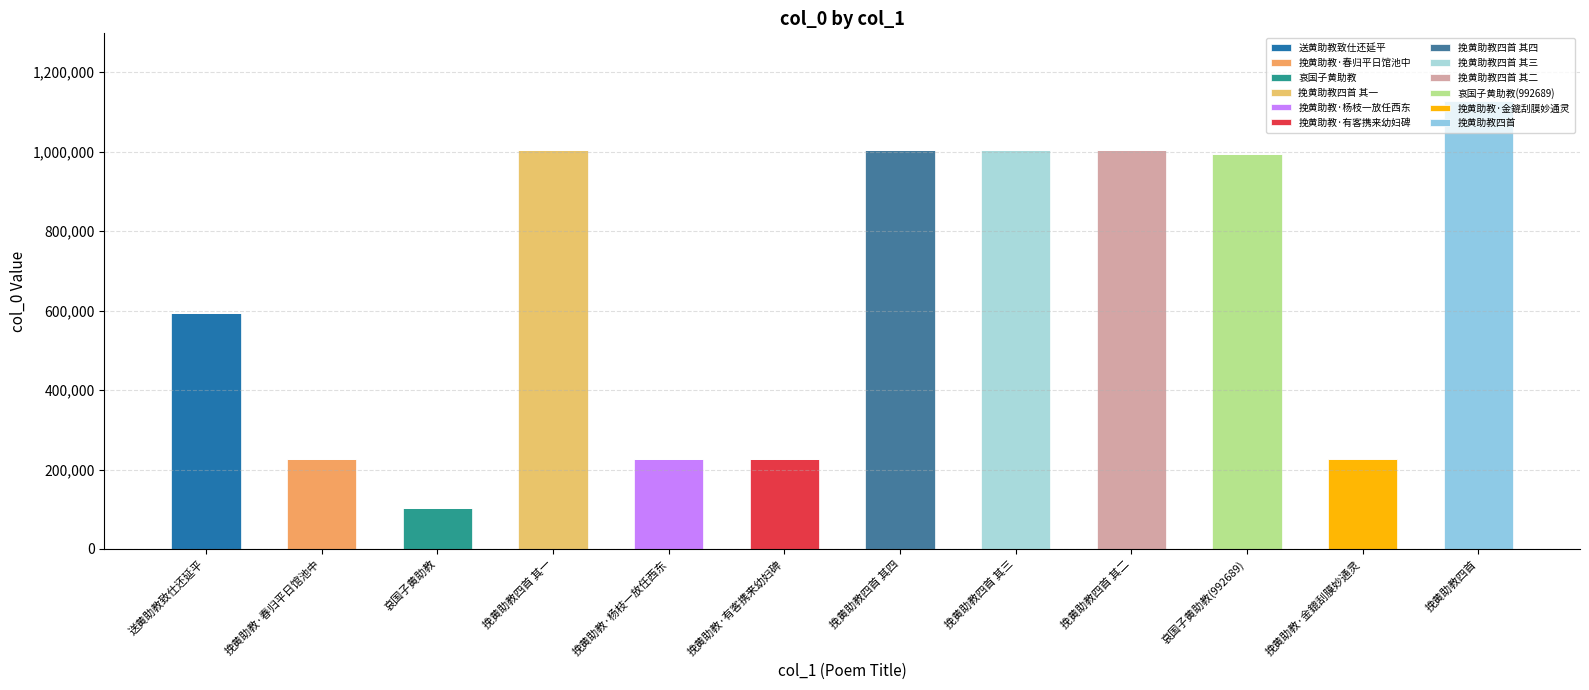

Are the bars horizontal?

No